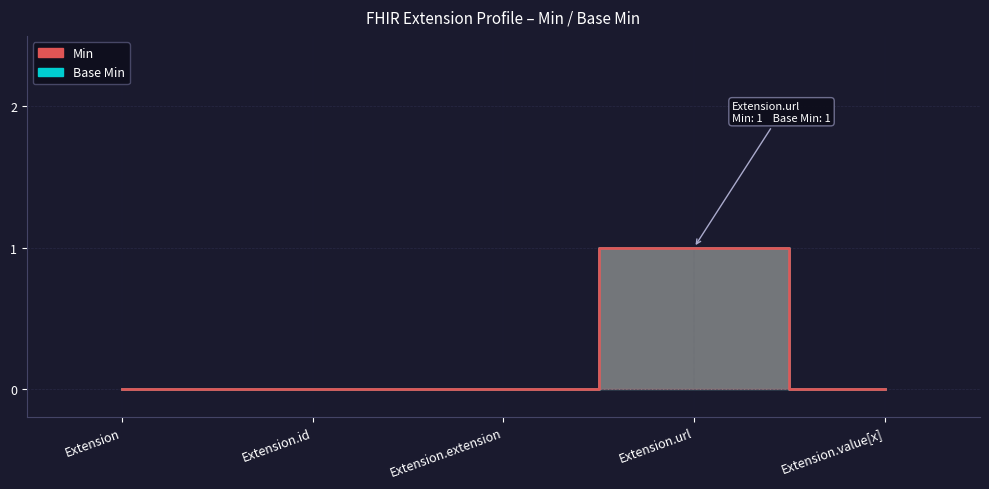

Reading right to left, list all the values displayed in this chart.

Min: 0	1	0	0	0
Base Min: 0	1	0	0	0